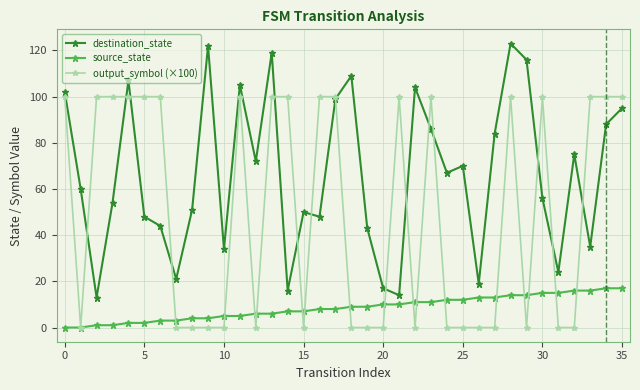

What is the maximum value shown in the chart?

123